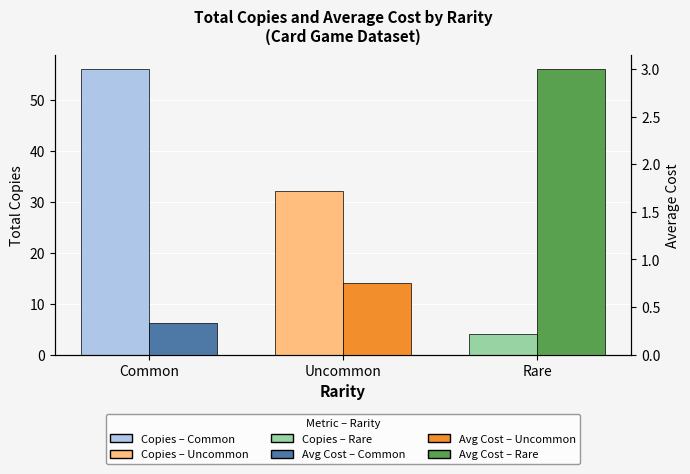

Which series has the widest spread of values?

Total Copies